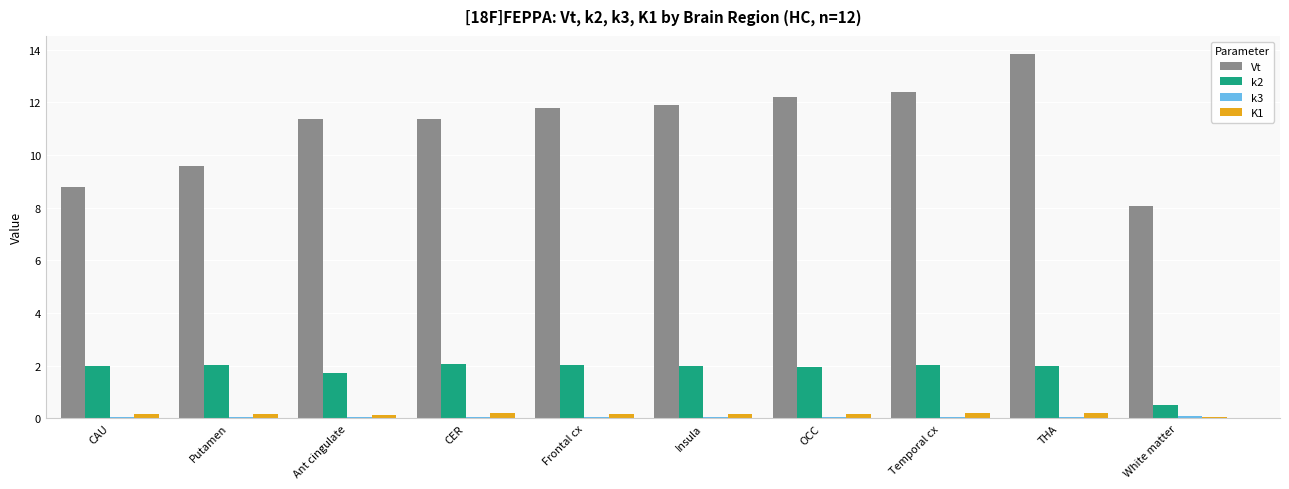

What is the greatest value displayed?

13.8